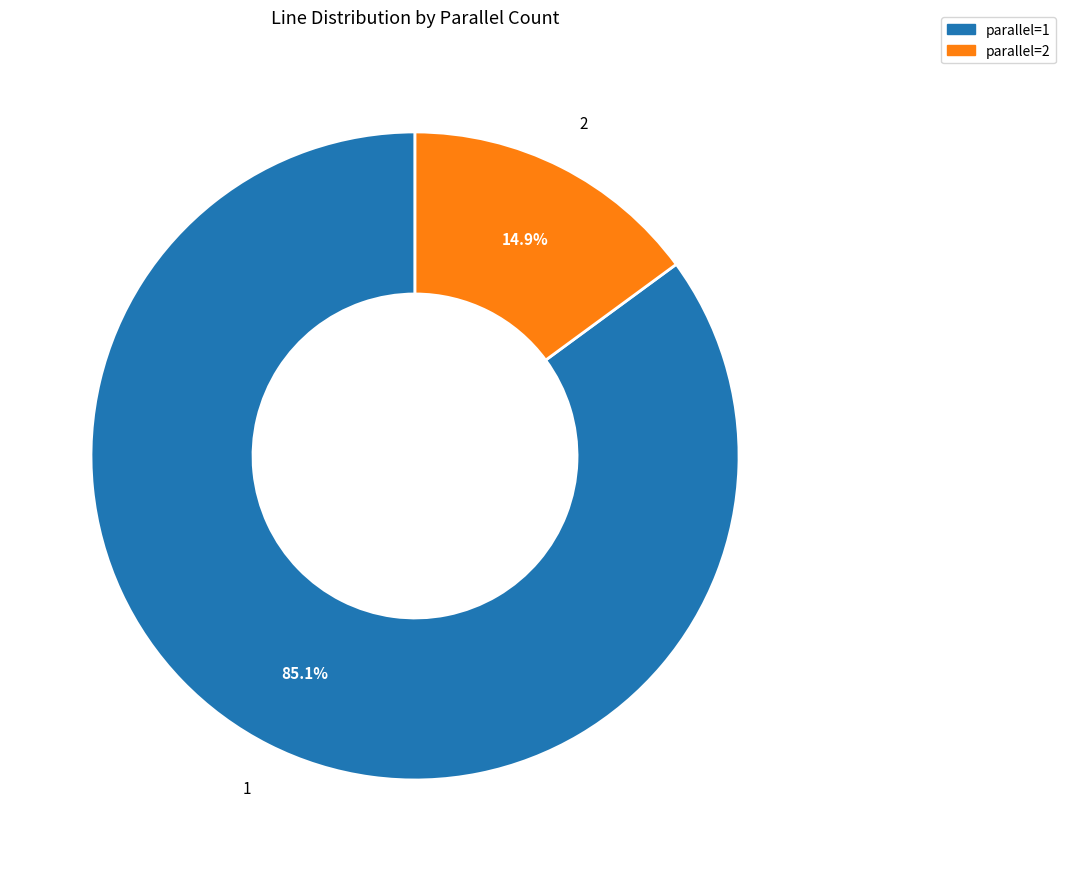

Which has a higher value, parallel=1 or parallel=2?

parallel=1